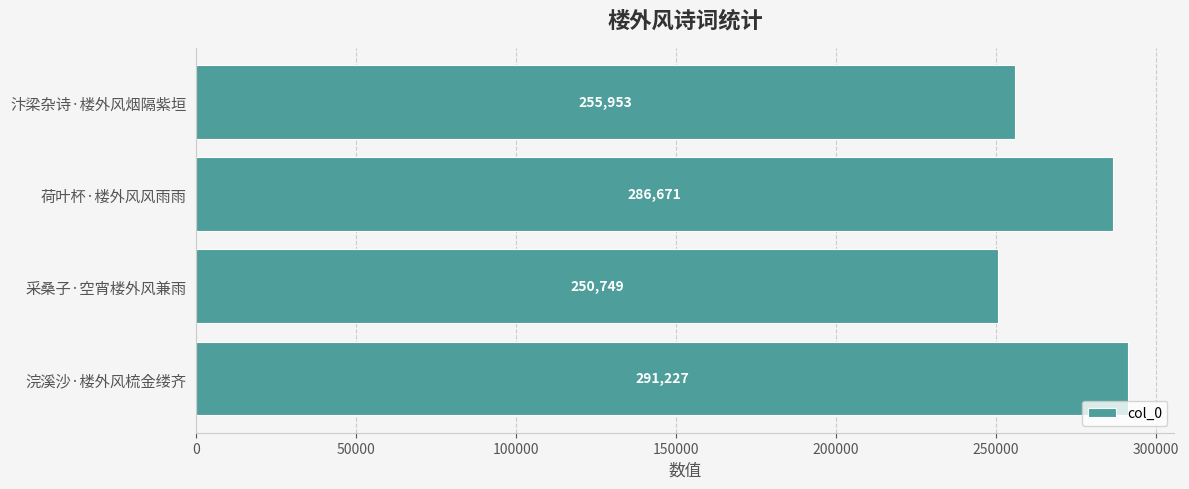

Which has a higher value, 采桑子·空宵楼外风兼雨 or 荷叶杯·楼外风风雨雨?

荷叶杯·楼外风风雨雨